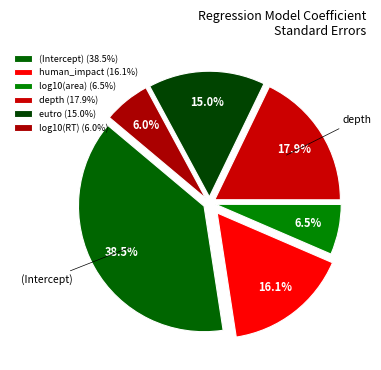

How many slices are in this pie chart?

6